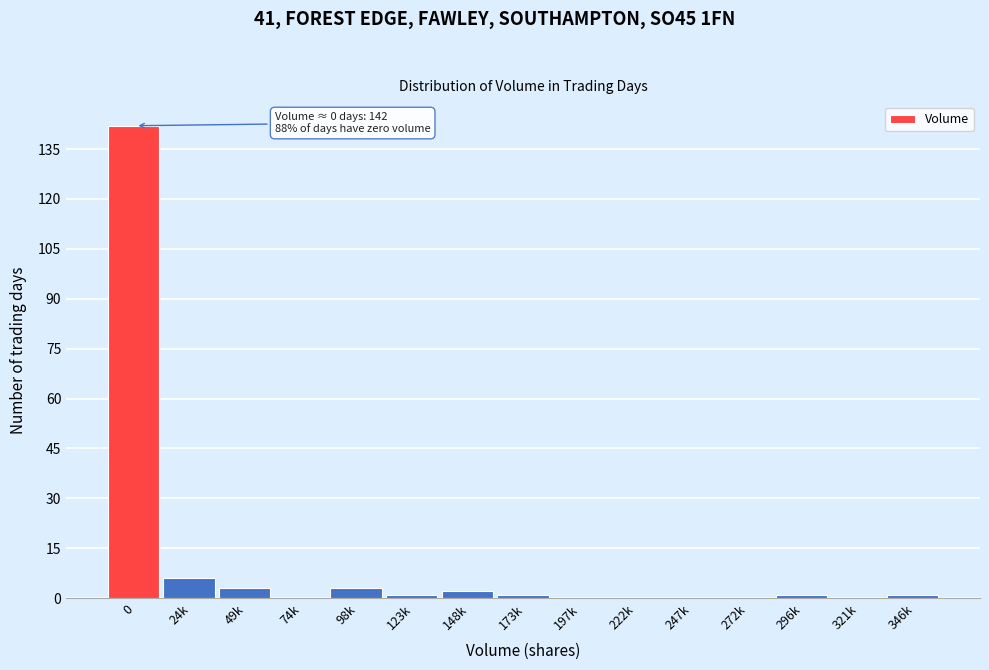

Reading left to right, extract all data points from this chart.

0=142	24k=6	49k=3	74k=0	98k=3	123k=1	148k=2	173k=1	197k=0	222k=0	247k=0	272k=0	296k=1	321k=0	346k=1